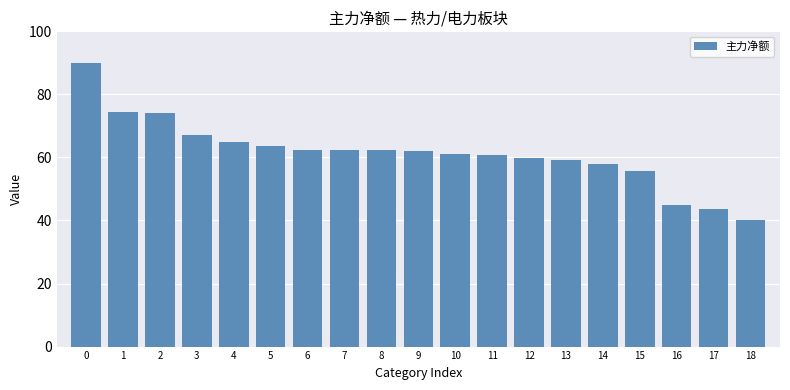

What is the ratio of the value at 15 to the value at 17?

1.3